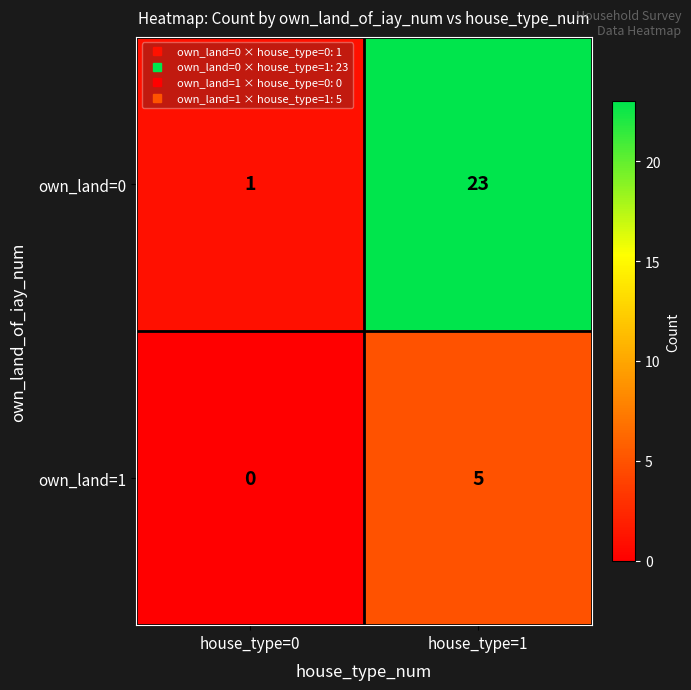

Reading right to left, extract all data points from this chart.

own_land=0: 23	1
own_land=1: 5	0